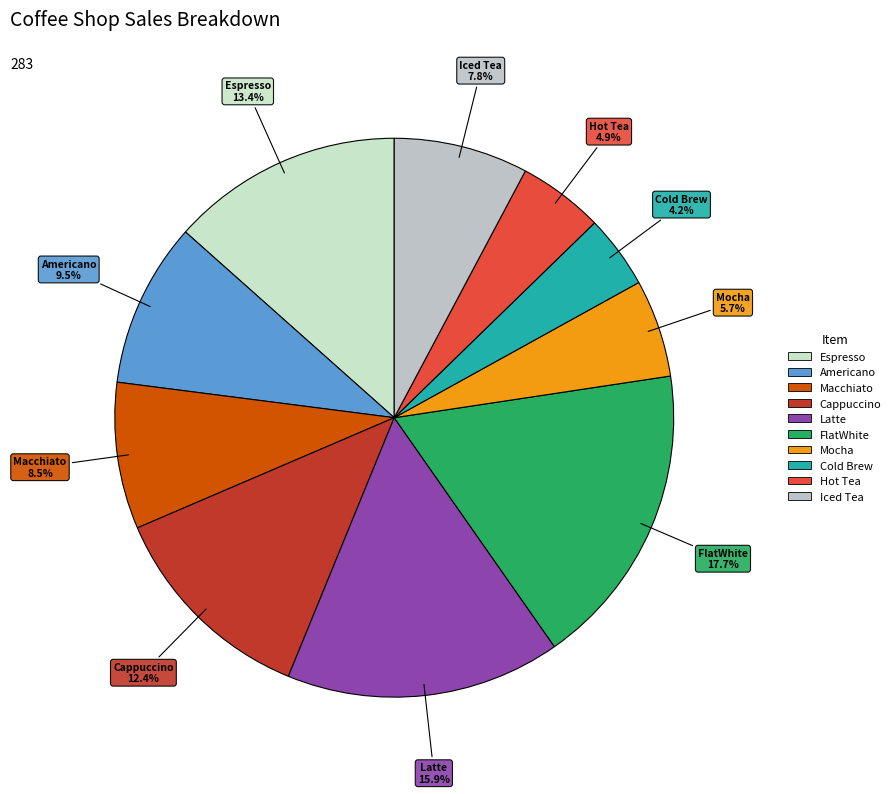

What is the smallest slice in the pie chart?

Cold Brew